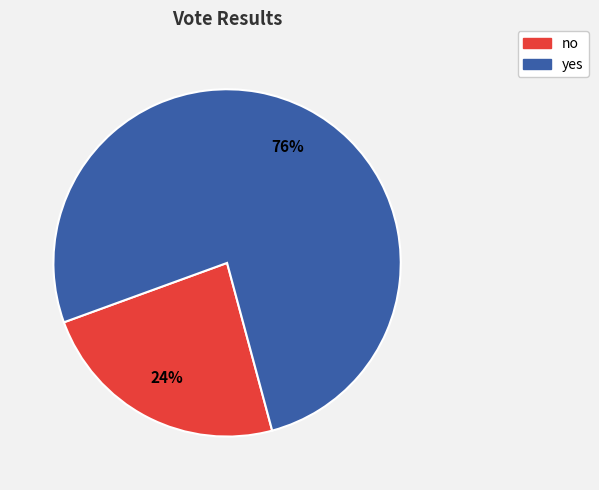

To the nearest percent, what percentage of the pie is no?

24%